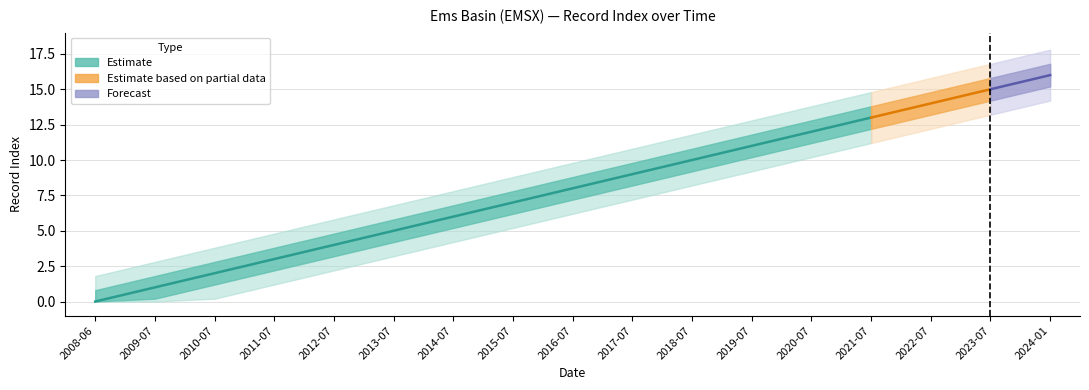

Count the number of categories in the chart.

17